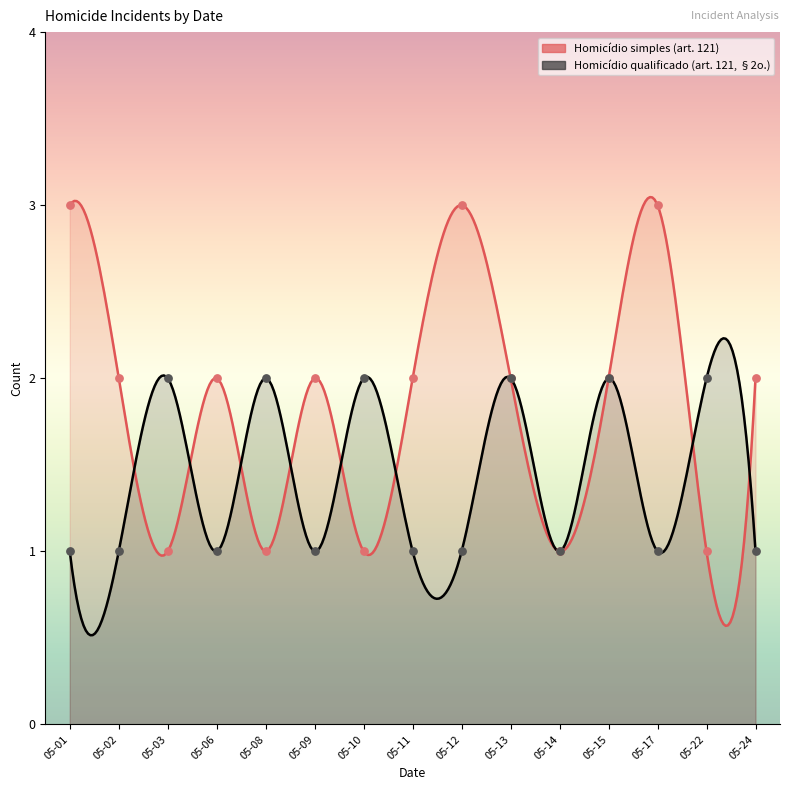

At which category is the sum across all series the highest?

05-01